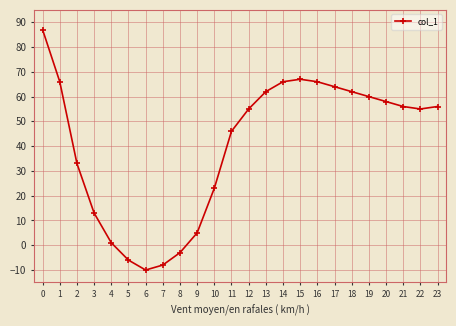

True or false: the data has more than 0 interior local peaks.

True